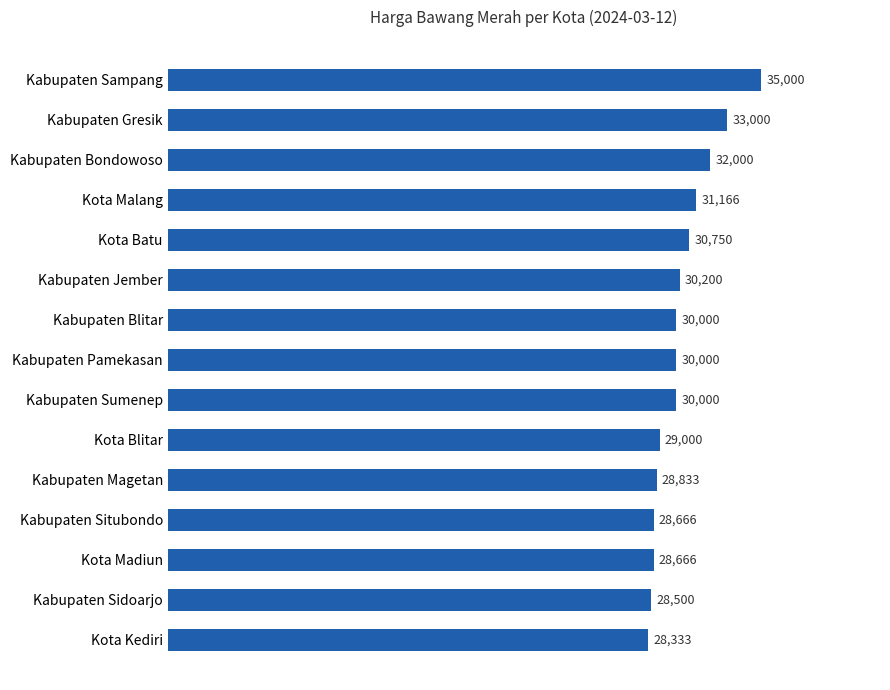

What is the average value?

30274